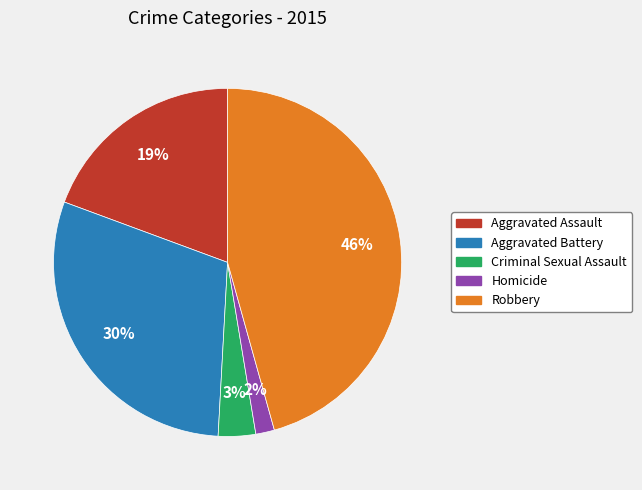

To the nearest percent, what is the combined percentage of Homicide and Criminal Sexual Assault?

5%